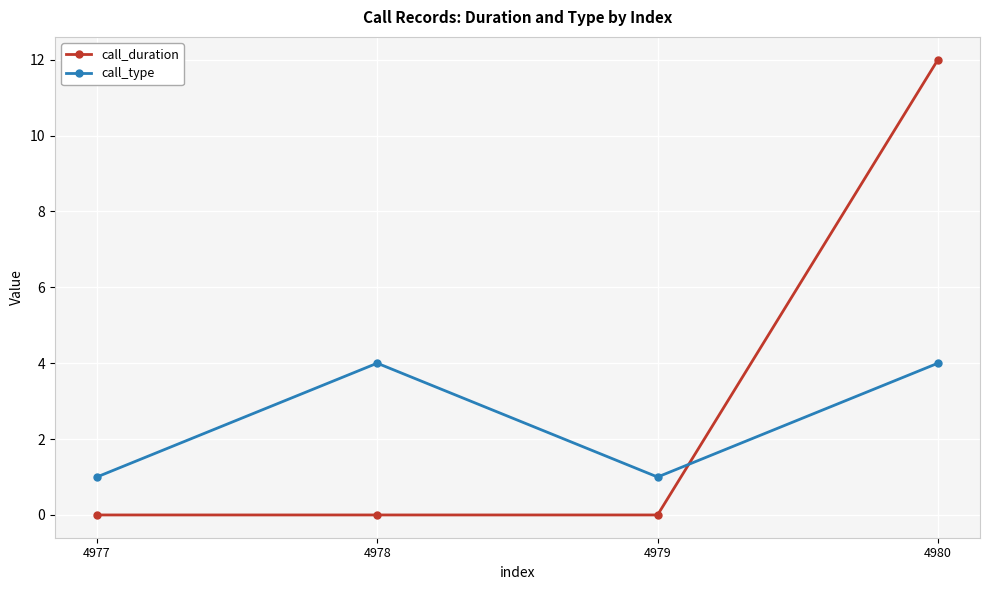

The value of call_duration at 4979 is 0. True or false?

True